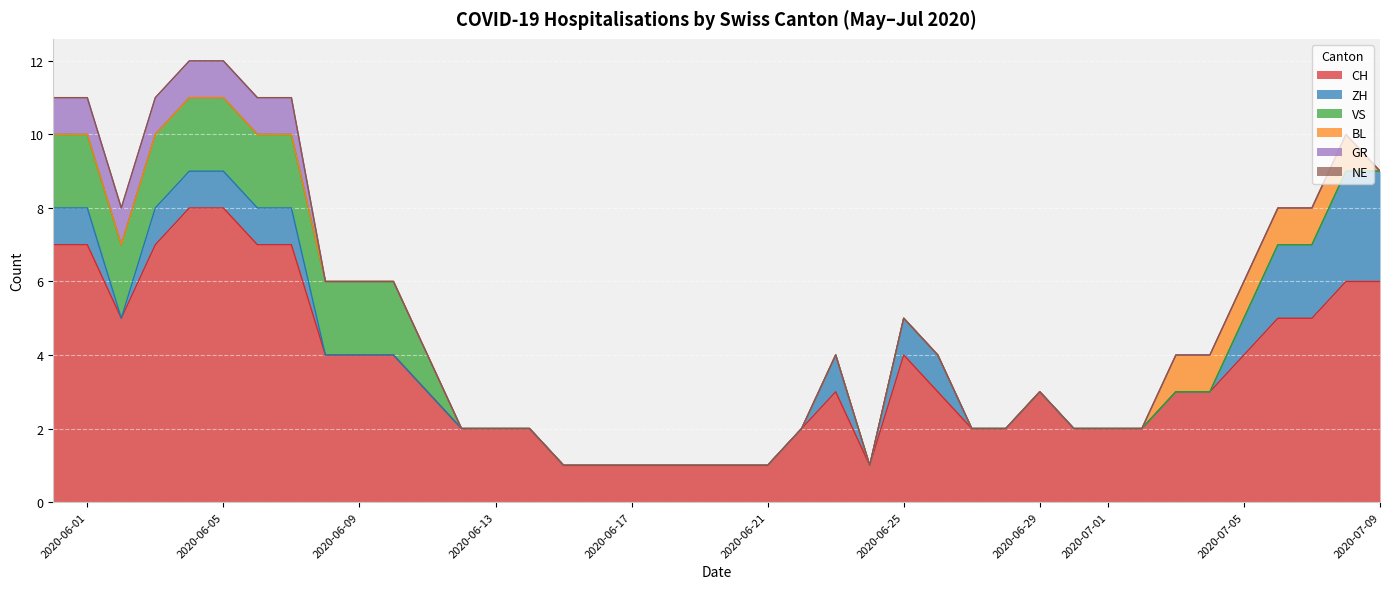

Where is VS nearest to the value 1?

2020-06-11